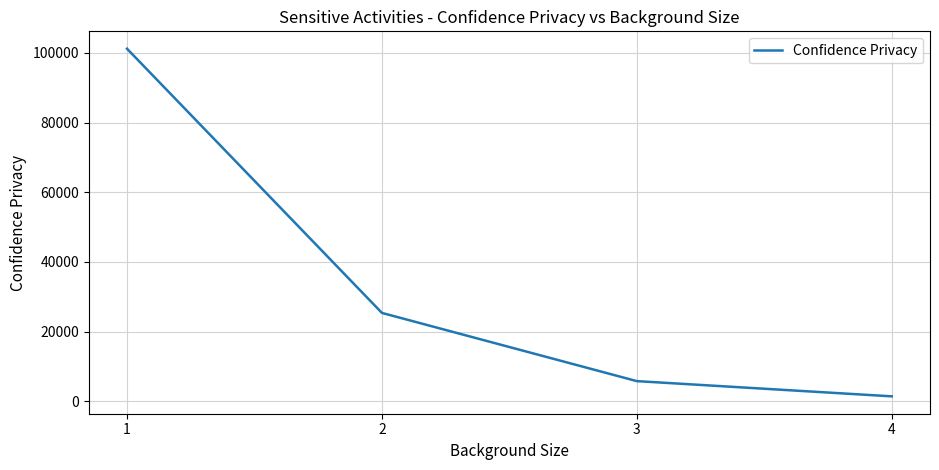

Which has a higher value, 3 or 1?

1